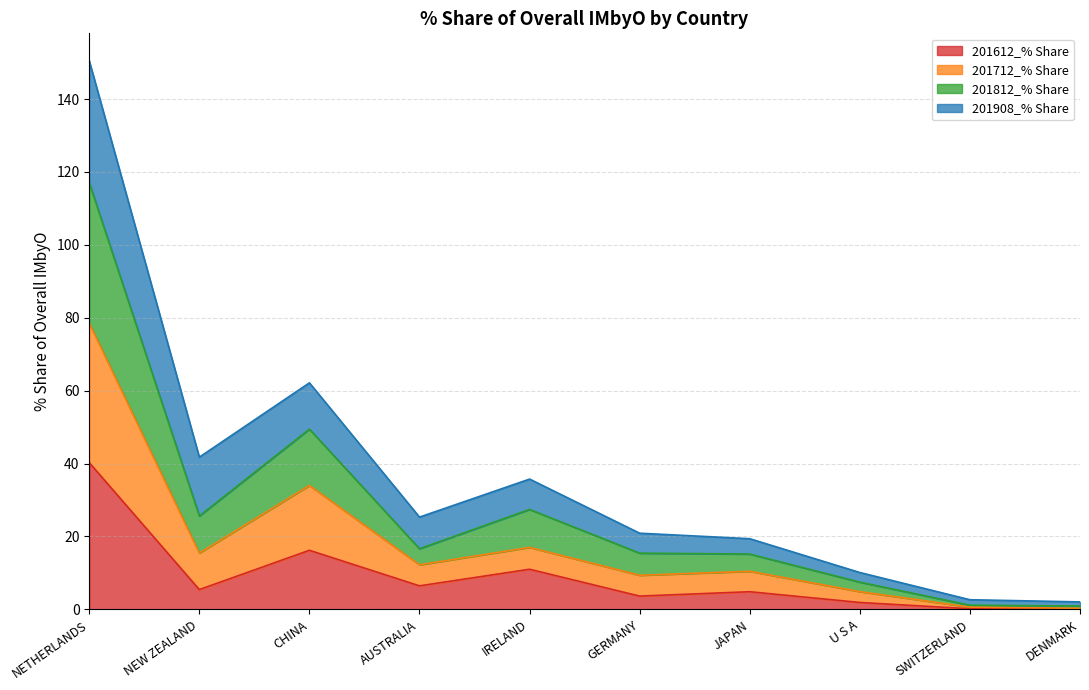

What is the minimum value for 201612_% Share?

0.1